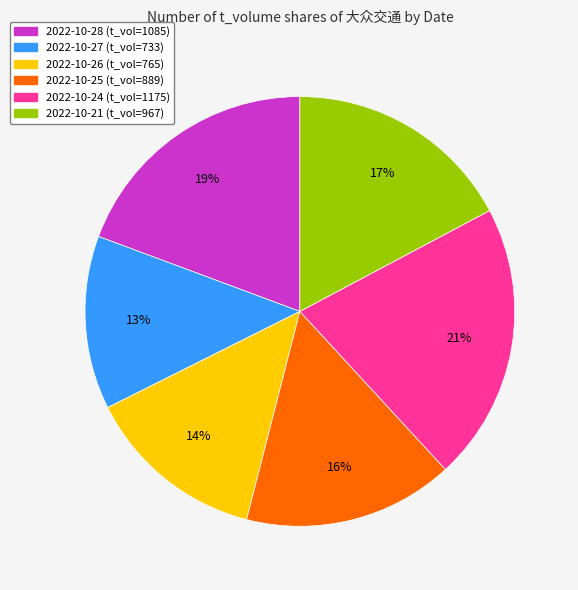

Does any single category account for the majority?

No